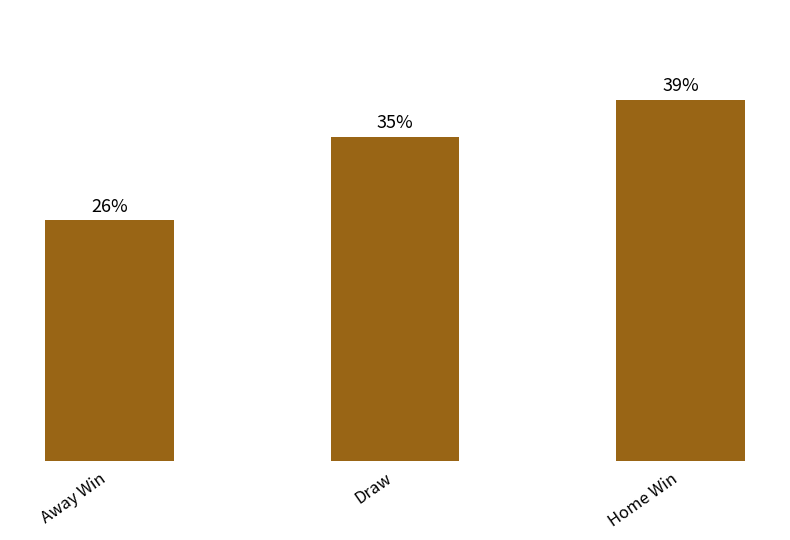

Which has a higher value, Away Win or Home Win?

Home Win